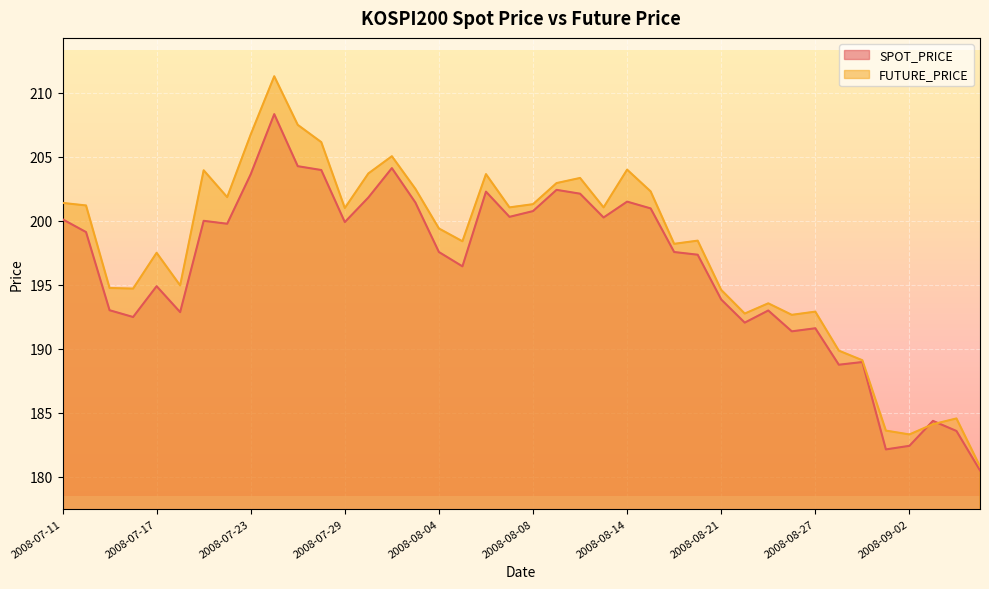

What position from the right is 2008-08-14?

16